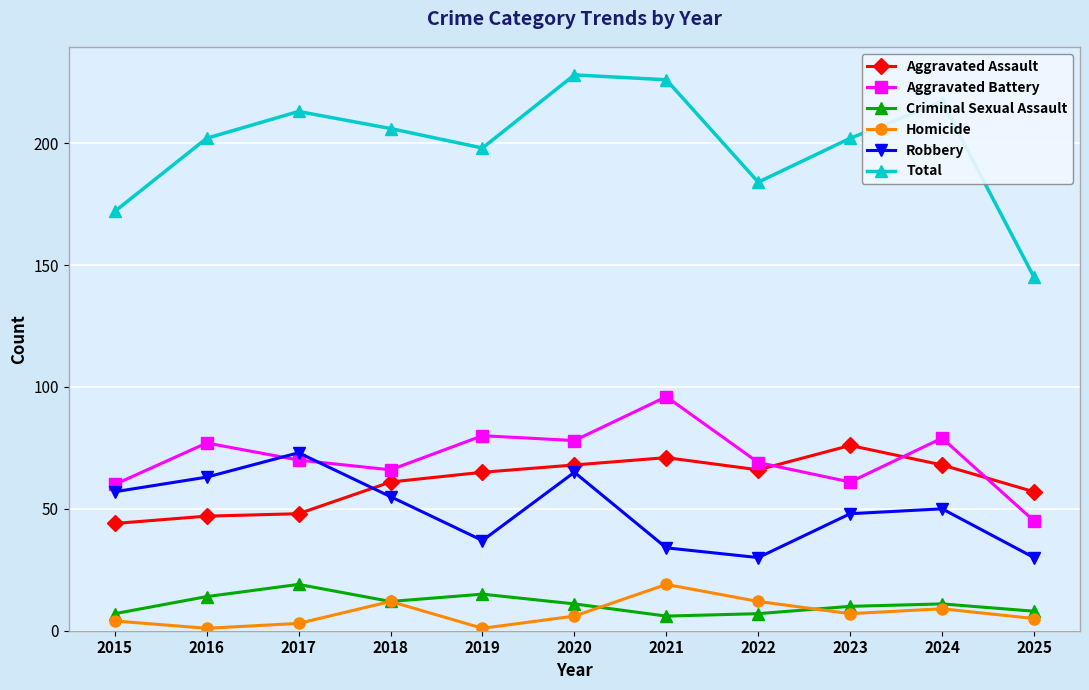

What is the value of the Aggravated Assault point at the 3rd from the left?

48